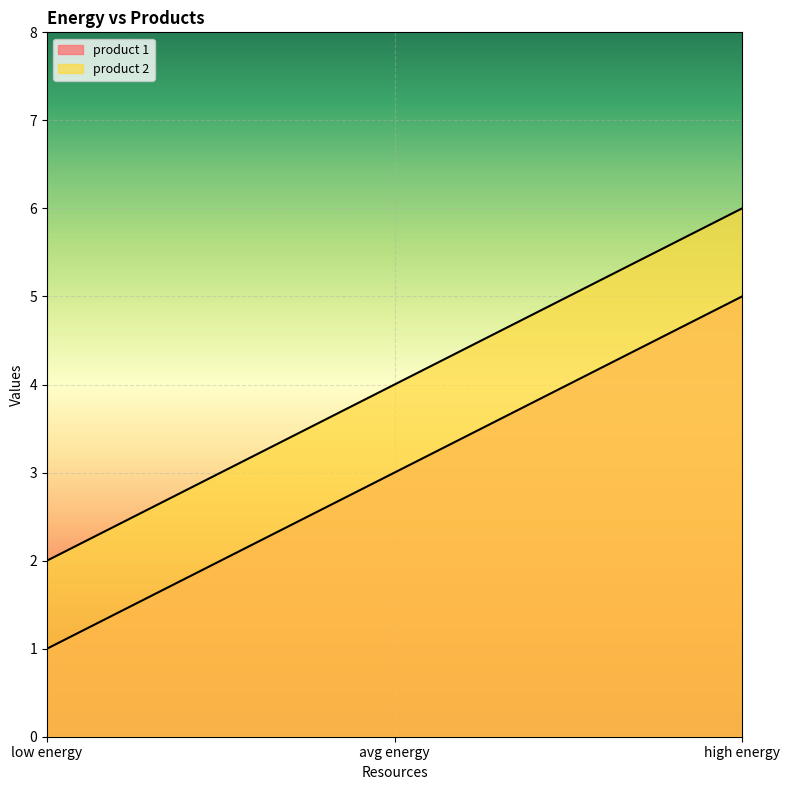

What is the lowest value of the product 2 series?

2